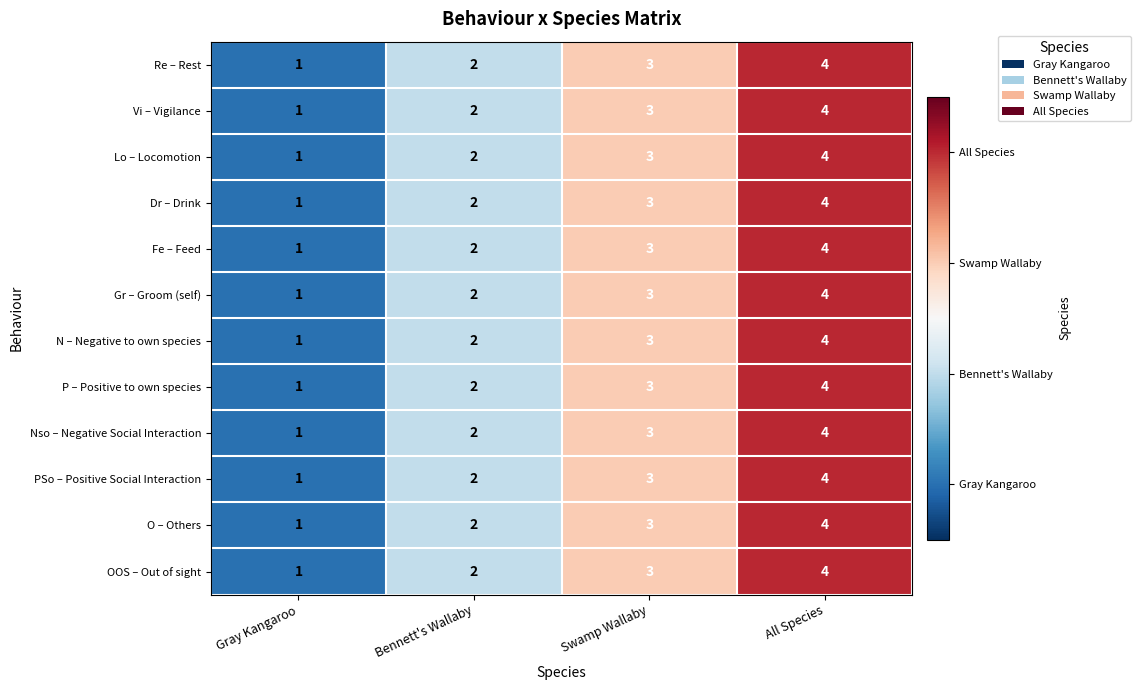

Rank the categories by Lo – Locomotion value from highest to lowest.

All Species, Swamp Wallaby, Bennett's Wallaby, Gray Kangaroo